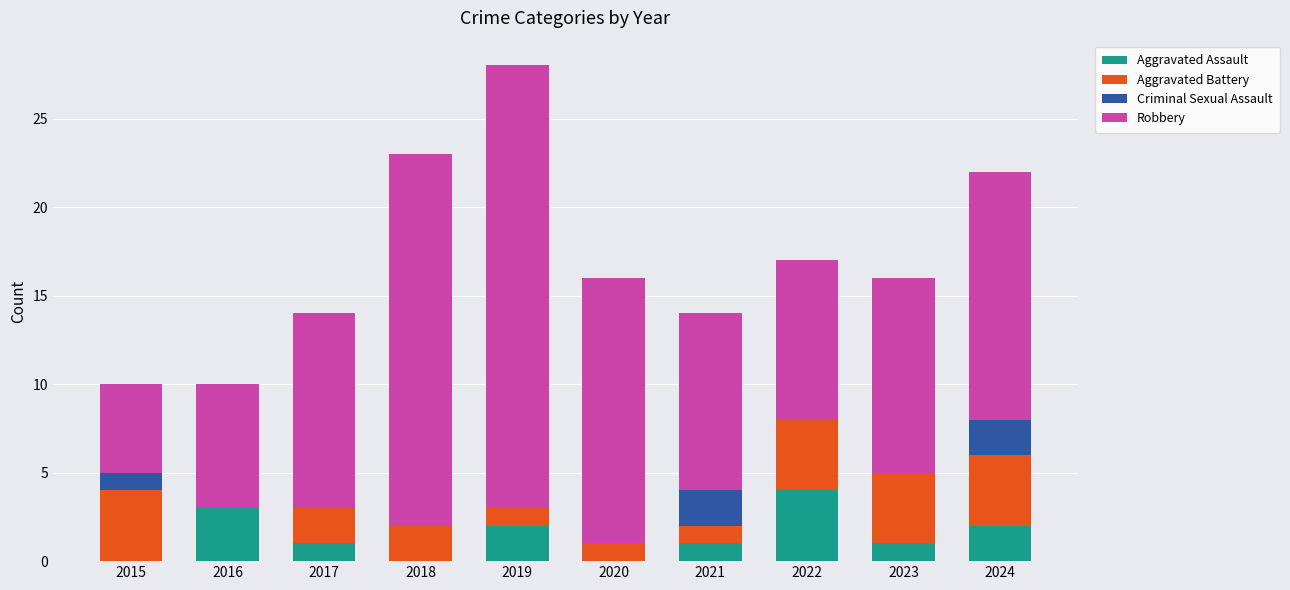

What is the total value across all series at 2015?

10